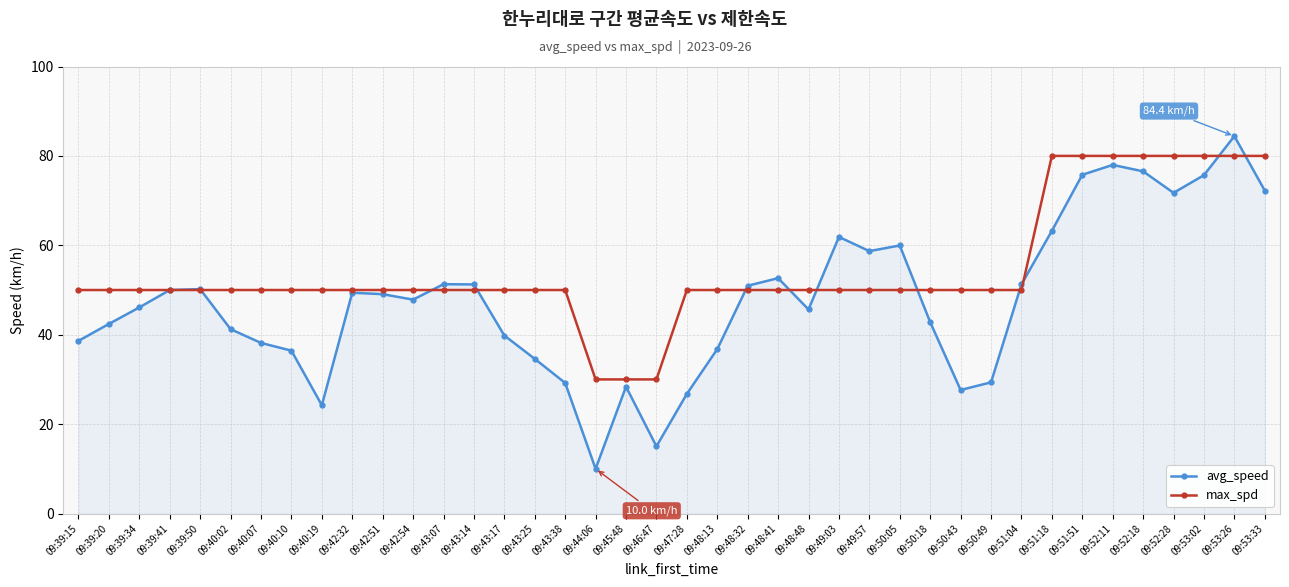

True or false: max_spd and avg_speed intersect in this chart.

True